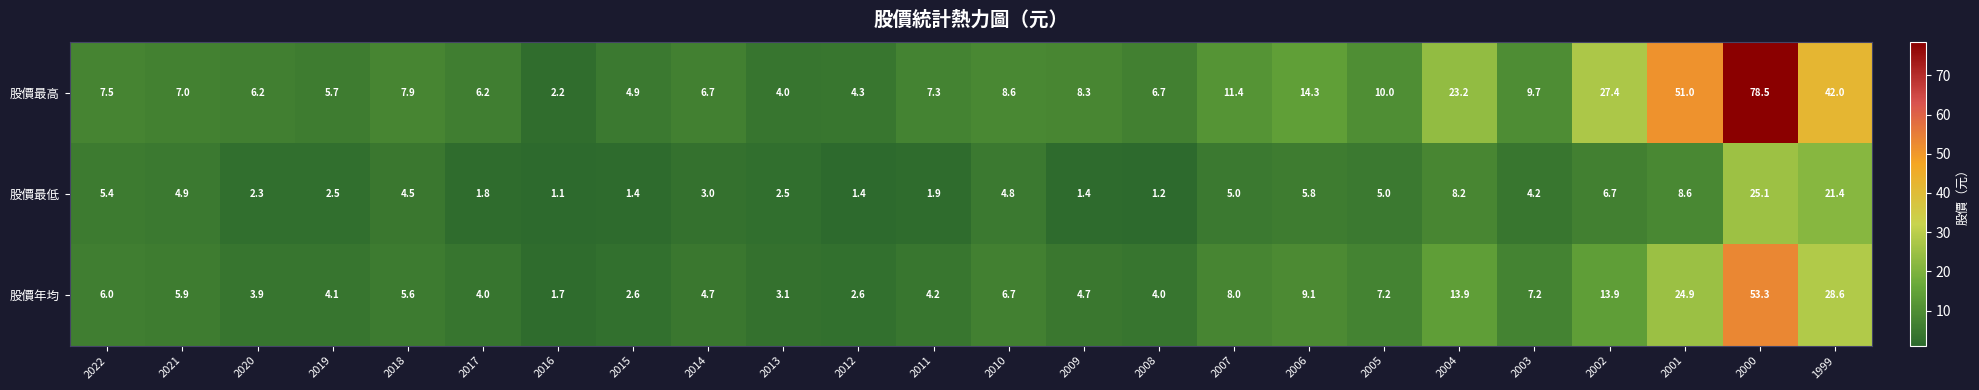

What is the difference between the 股價年均 values at 2007 and 2002?

5.9